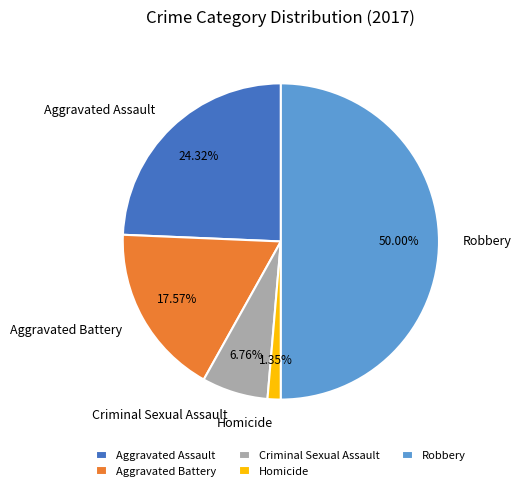

What is the ratio of the value at Robbery to the value at Aggravated Battery?

2.8